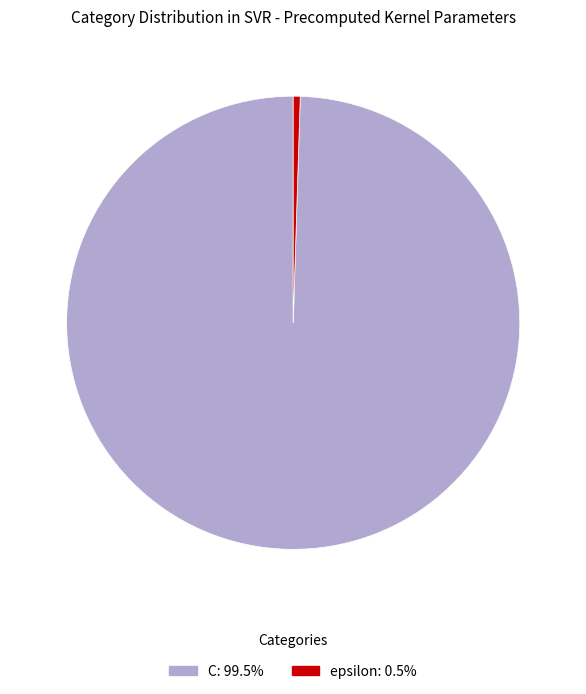

Is the sum of epsilon and C greater than half?

Yes